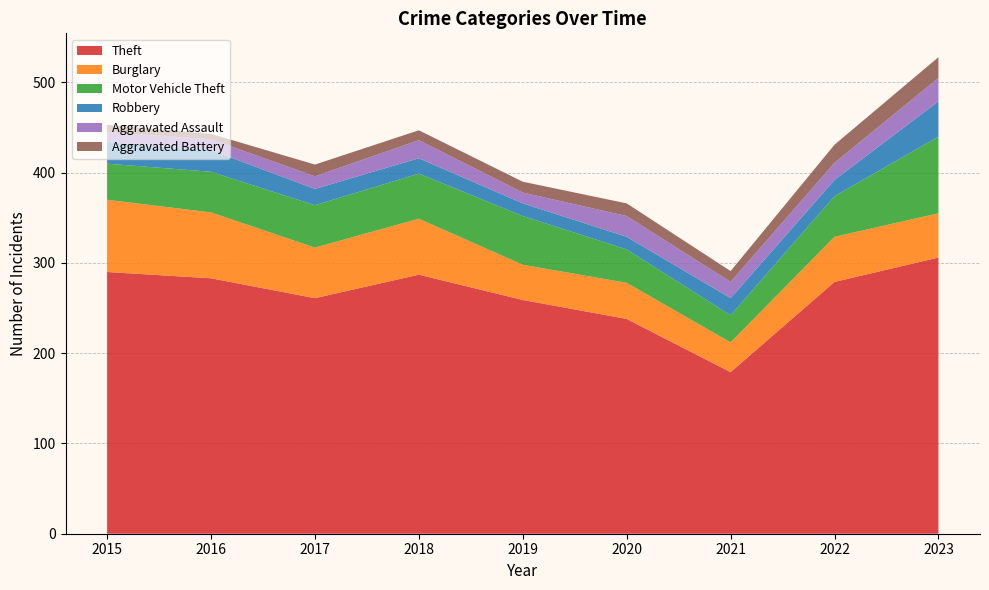

Reading right to left, what are all the values shown in this chart?

Theft: 306	279	179	238	259	287	261	283	290
Burglary: 49	50	33	40	39	62	56	73	80
Motor Vehicle Theft: 85	45	30	37	54	50	47	45	40
Robbery: 39	18	19	14	14	17	18	24	24
Aggravated Assault: 26	19	18	23	12	20	14	12	11
Aggravated Battery: 23	20	12	14	12	11	13	6	8